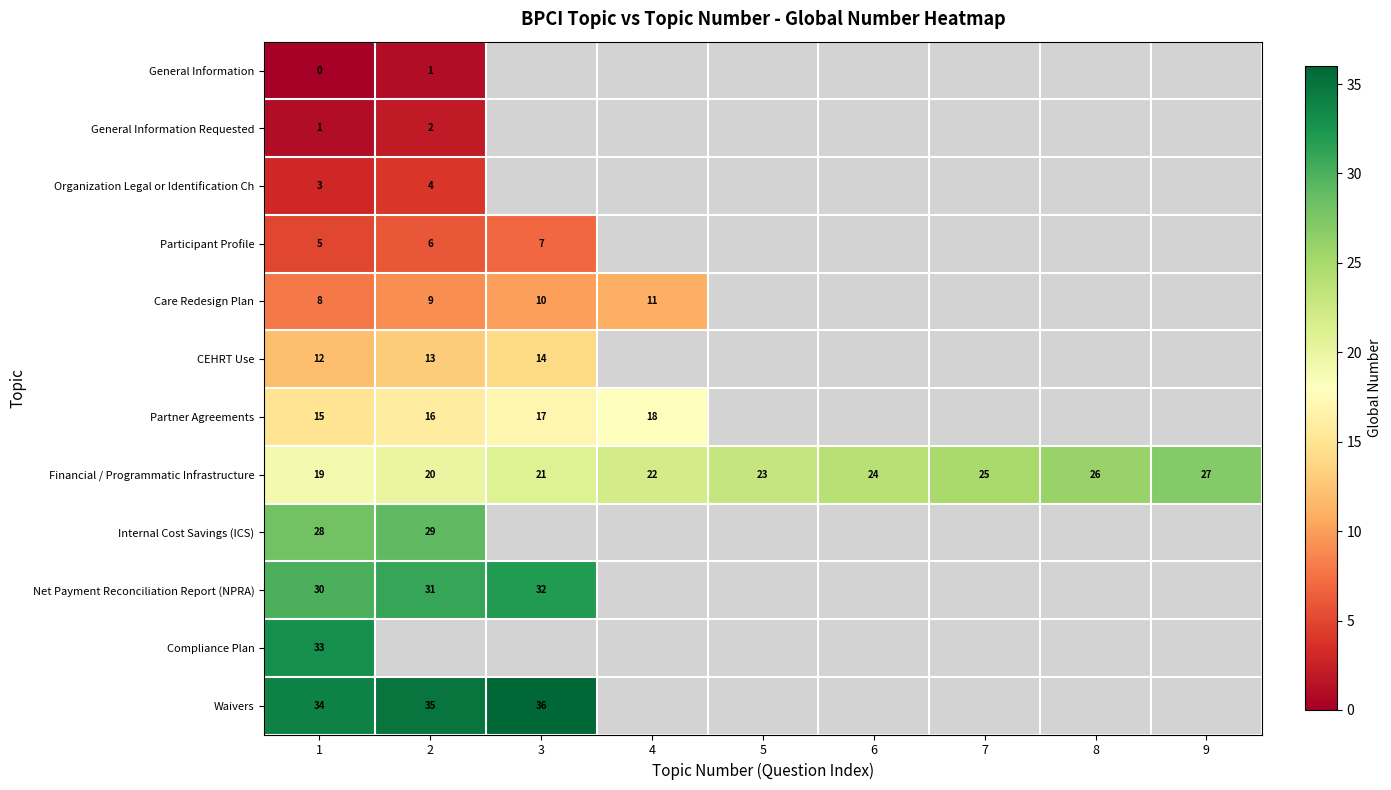

The Net Payment Reconciliation Report (NPRA) series shows 30 at 1. True or false?

True